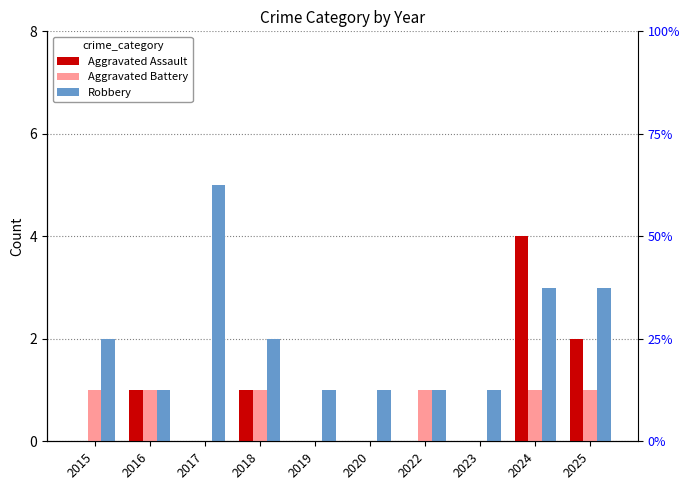

Reading left to right, extract all data points from this chart.

Aggravated Assault: 0	1	0	1	0	0	0	0	4	2
Aggravated Battery: 1	1	0	1	0	0	1	0	1	1
Robbery: 2	1	5	2	1	1	1	1	3	3